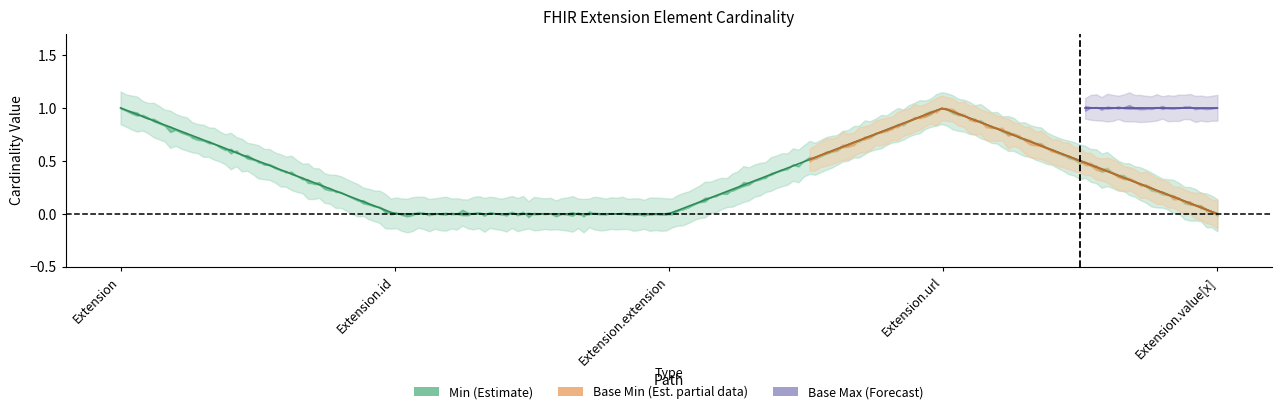

True or false: base_min has a value of 2 at Extension.url.

False